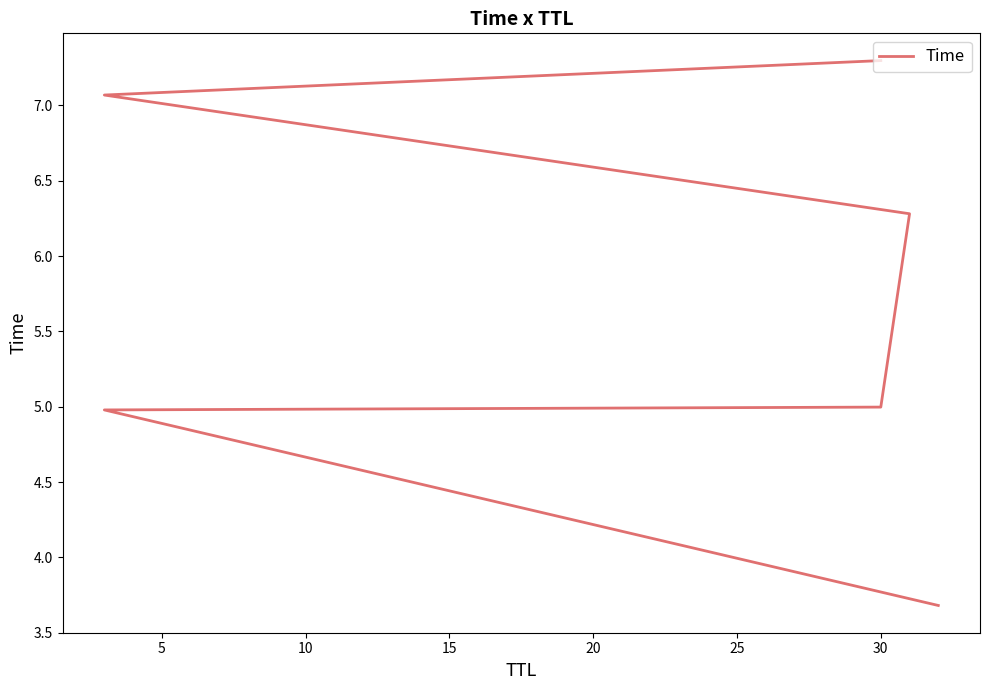

What is the value of the 4th point from the left?

6.3